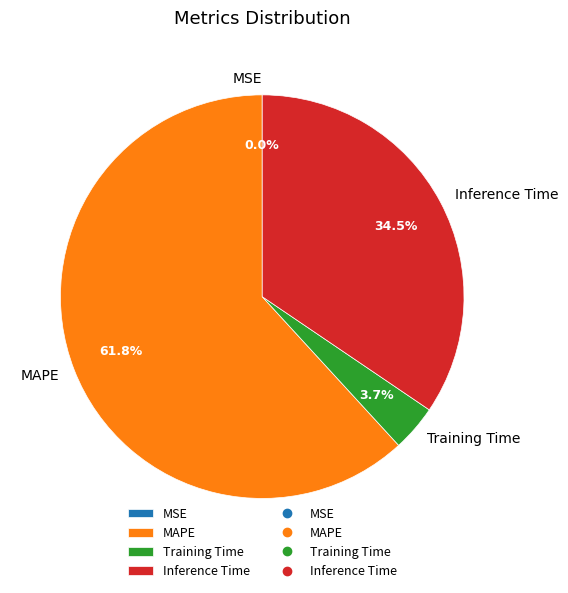

To the nearest percent, what percentage of the pie is MAPE?

62%